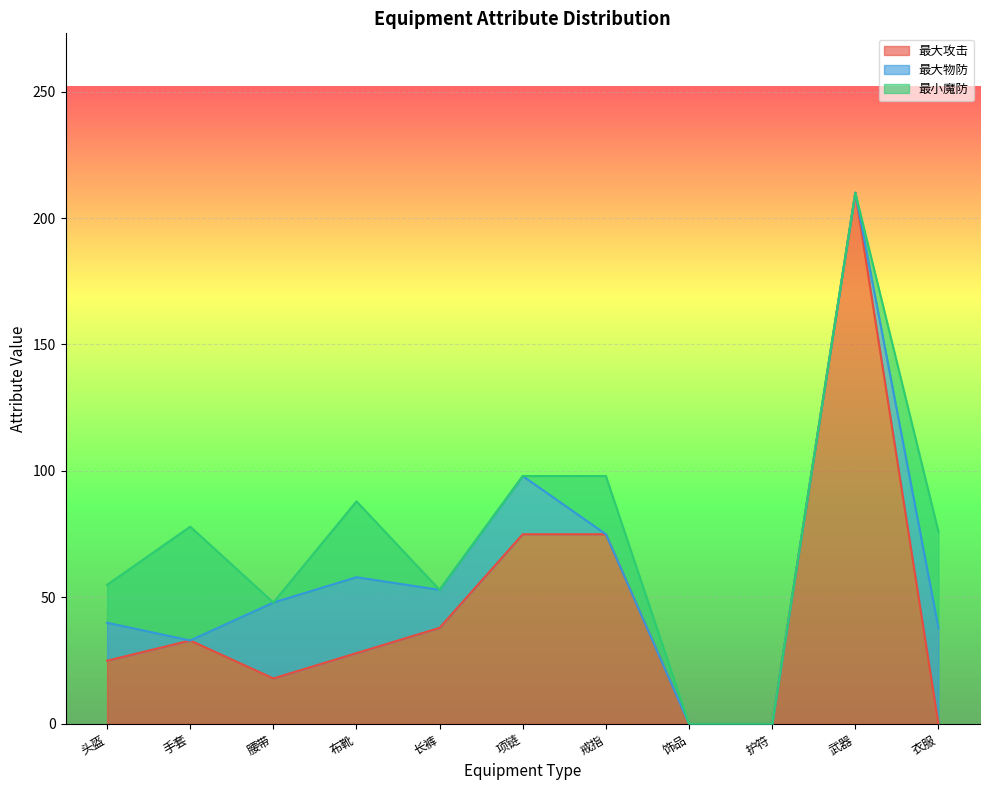

At which label does 最大物防 reach its peak?

衣服